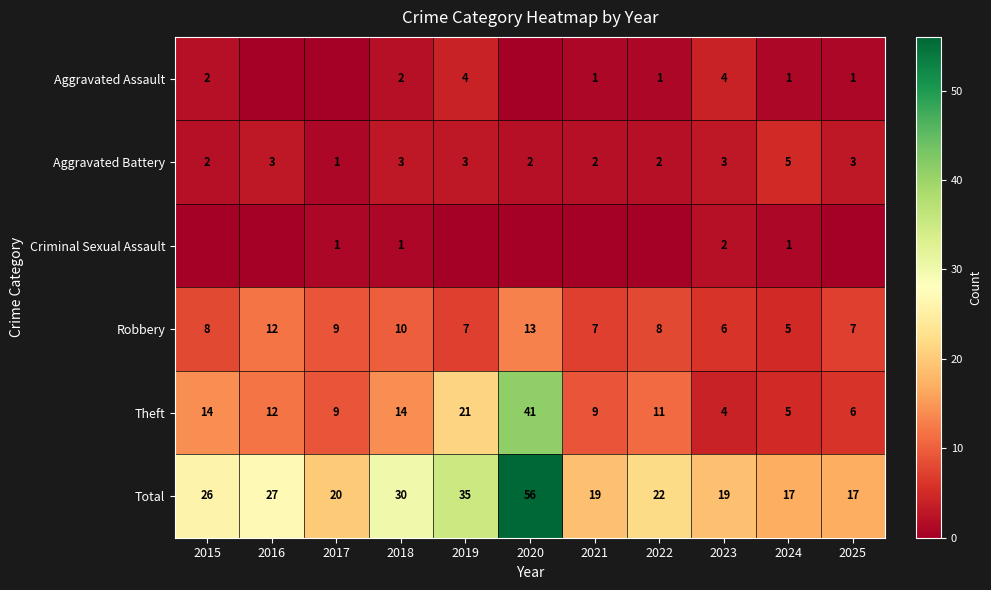

What is the difference between the maximum and minimum values in the Total series?

39